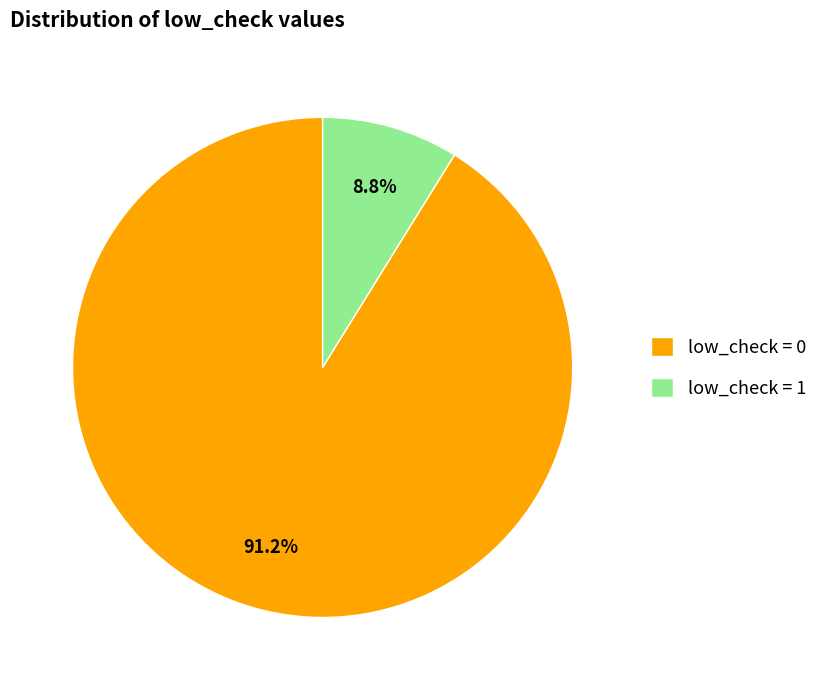

What is the smallest slice in the pie chart?

low_check = 1